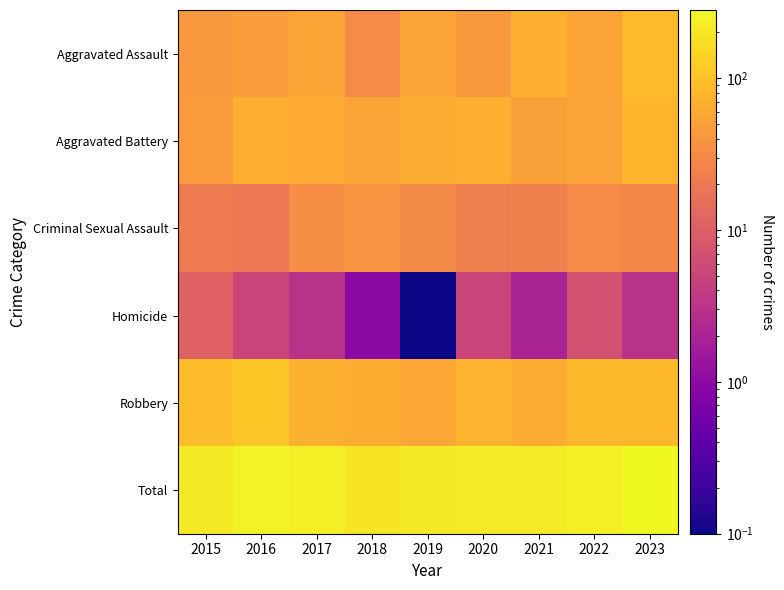

Reading left to right, transcribe all the data shown in this chart.

Aggravated Assault: 2015=42.0	2016=47.0	2017=55.0	2018=32.0	2019=54.0	2020=43.0	2021=71.0	2022=54.0	2023=88.0
Aggravated Battery: 2015=44.0	2016=69.0	2017=63.0	2018=54.0	2019=65.0	2020=71.0	2021=51.0	2022=52.0	2023=78.0
Criminal Sexual Assault: 2015=22.0	2016=20.0	2017=33.0	2018=38.0	2019=31.0	2020=23.0	2021=24.0	2022=32.0	2023=28.0
Homicide: 2015=11.0	2016=5.0	2017=3.0	2018=1.0	2019=0.1	2020=5.0	2021=2.0	2022=7.0	2023=3.0
Robbery: 2015=91.0	2016=111.0	2017=73.0	2018=66.0	2019=57.0	2020=76.0	2021=65.0	2022=83.0	2023=84.0
Total: 2015=210.0	2016=252.0	2017=227.0	2018=191.0	2019=207.0	2020=218.0	2021=213.0	2022=228.0	2023=281.0